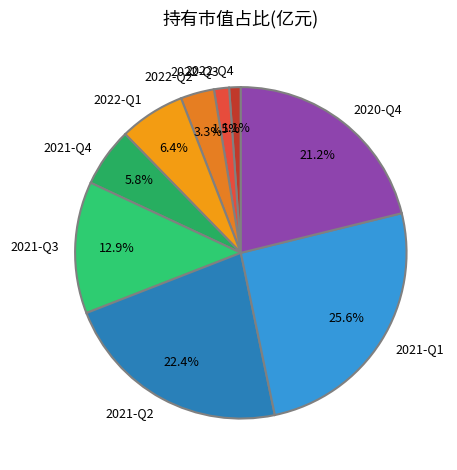

To the nearest percent, what portion does 2021-Q1 represent?

26%